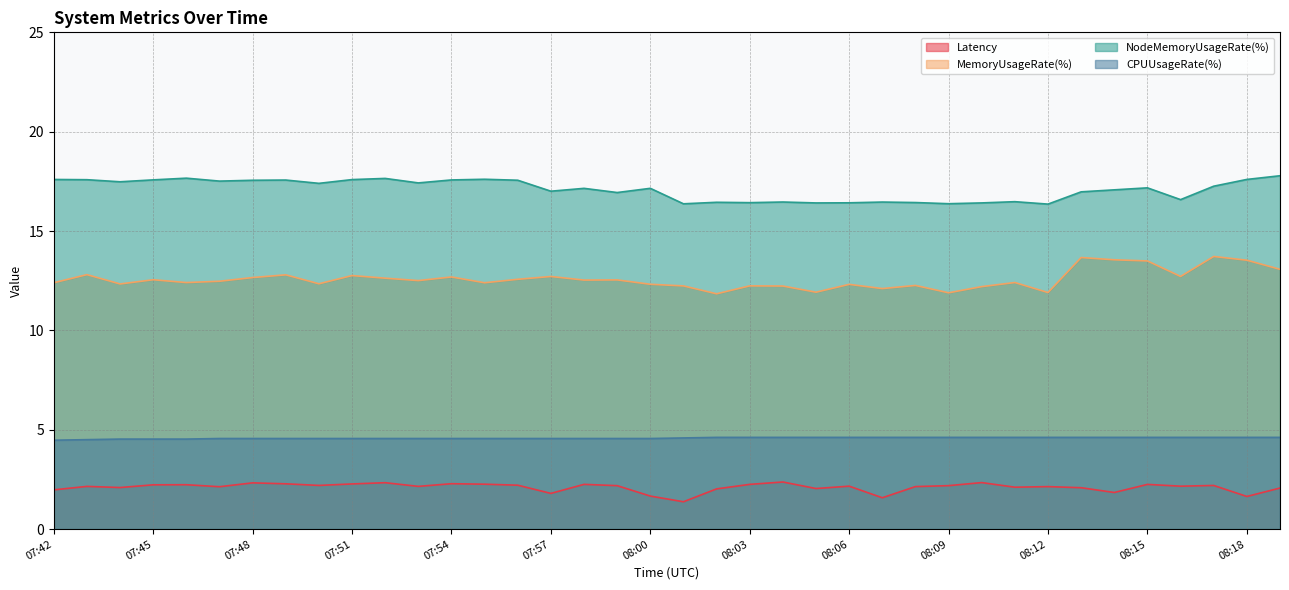

True or false: CPUUsageRate(%) has more than 2 points higher than both neighbors.

False